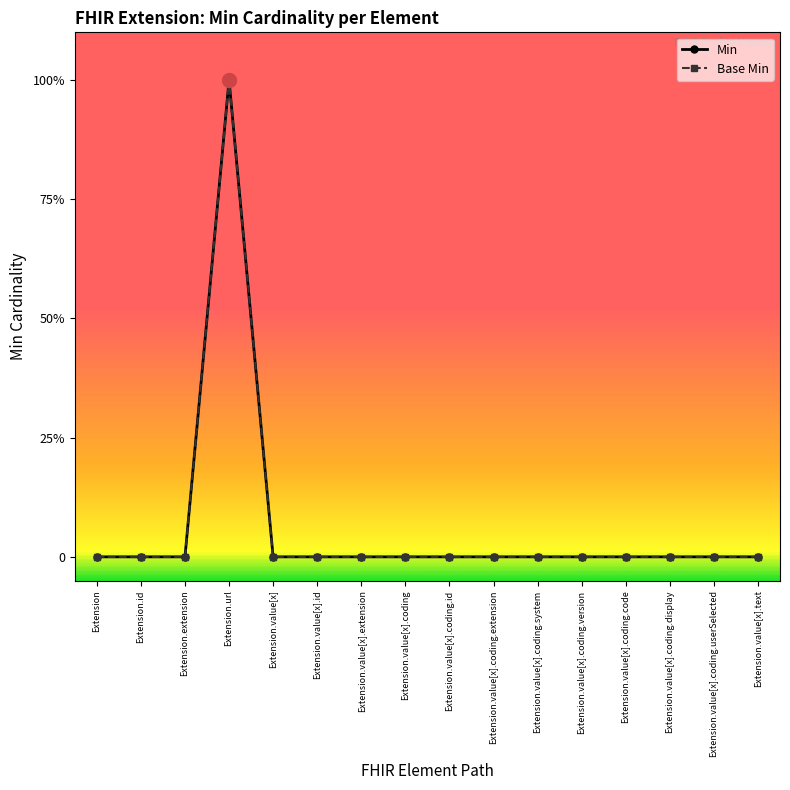

Reading left to right, what are all the values shown in this chart?

Min: 0	0	0	1	0	0	0	0	0	0	0	0	0	0	0	0
Base Min: 0	0	0	1	0	0	0	0	0	0	0	0	0	0	0	0